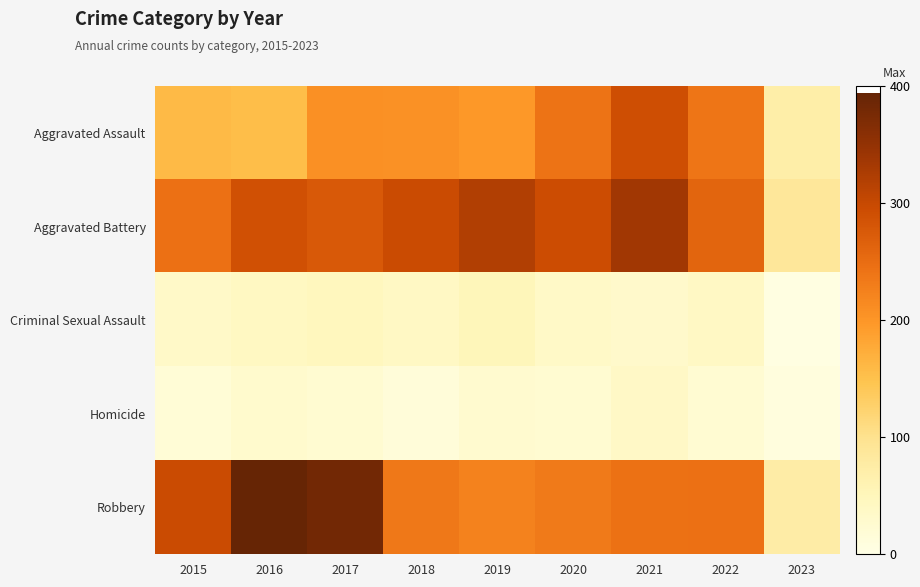

Reading left to right, list all the values displayed in this chart.

Aggravated Assault: 2015=160	2016=154	2017=207	2018=206	2019=197	2020=242	2021=292	2022=239	2023=72
Aggravated Battery: 2015=246	2016=288	2017=277	2018=297	2019=321	2020=294	2021=336	2022=261	2023=89
Criminal Sexual Assault: 2015=34	2016=43	2017=47	2018=40	2019=51	2020=36	2021=32	2022=40	2023=6
Homicide: 2015=17	2016=29	2017=24	2018=15	2019=27	2020=24	2021=37	2022=23	2023=10
Robbery: 2015=297	2016=394	2017=381	2018=237	2019=224	2020=233	2021=244	2022=245	2023=74